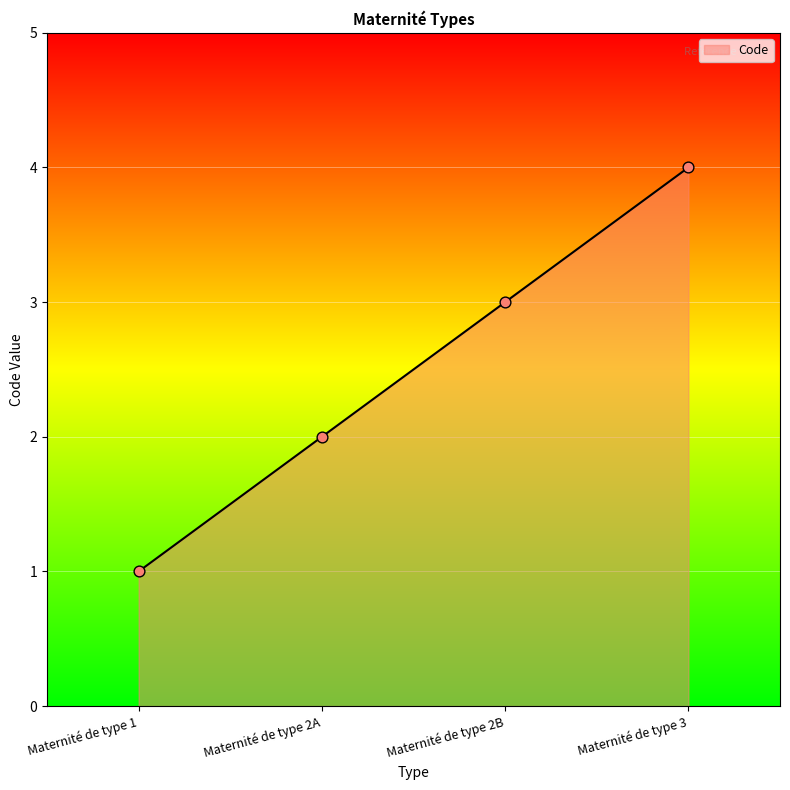

Which has a higher value, Maternité de type 2A or Maternité de type 1?

Maternité de type 2A